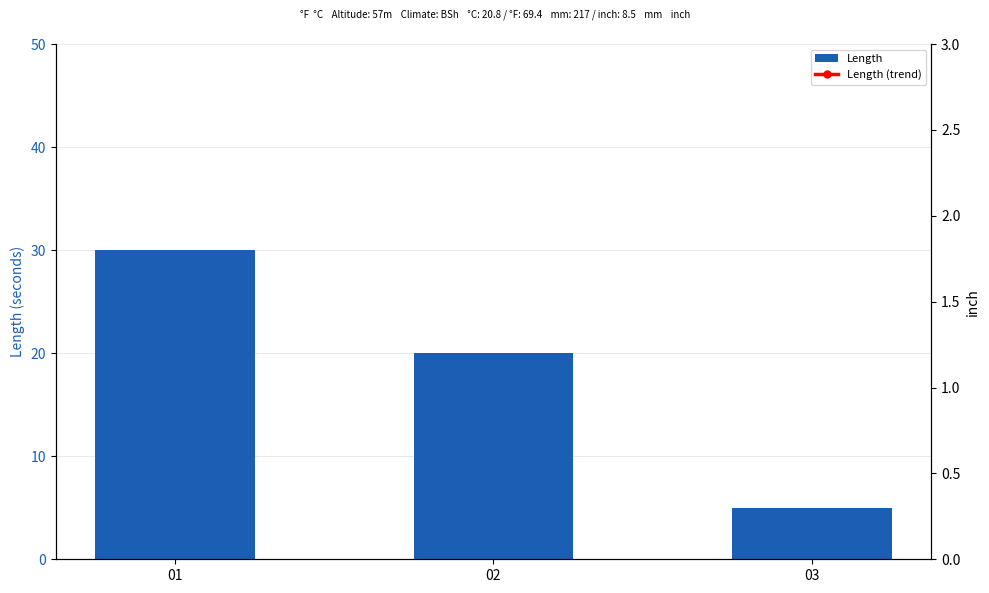

Is the value of Length at 01 greater than the value of Length (trend) at 02?

Yes